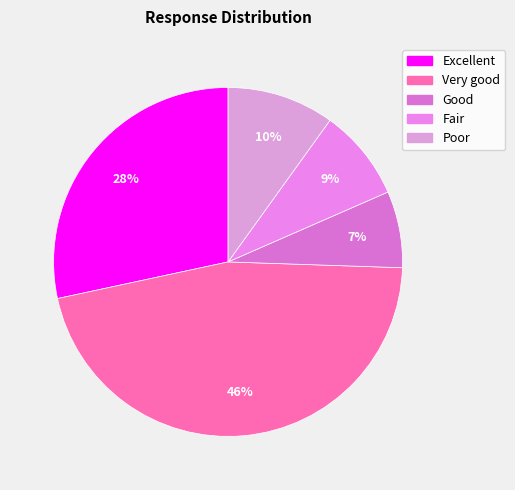

To the nearest percent, what portion does Fair represent?

9%